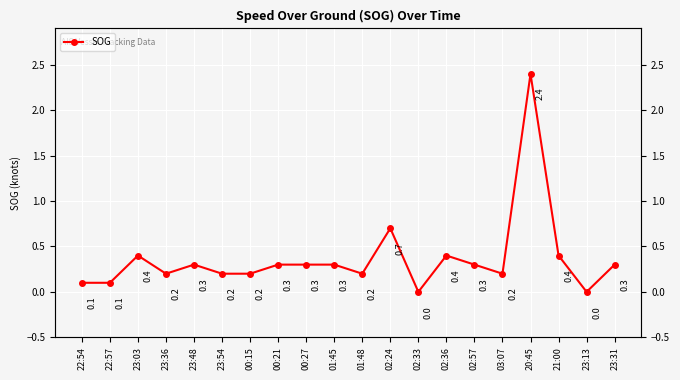

What is the maximum value shown in the chart?

2.4